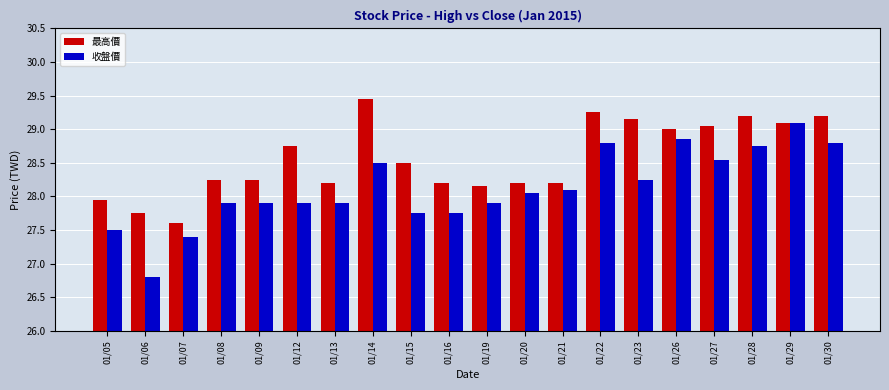

How many data points in 最高價 are less than 28?

3